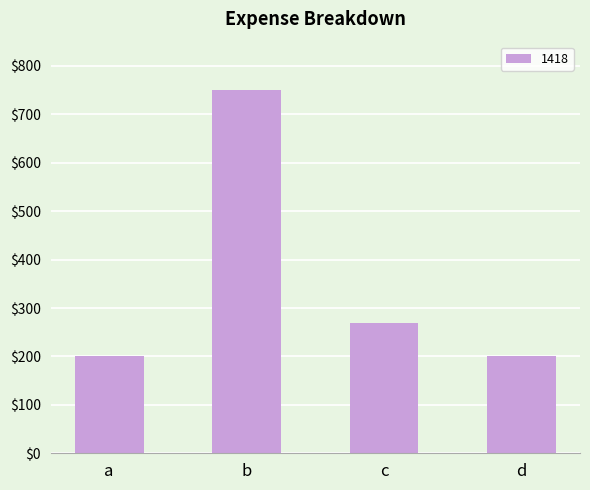

What is the ratio of the value at b to the value at c?

2.8